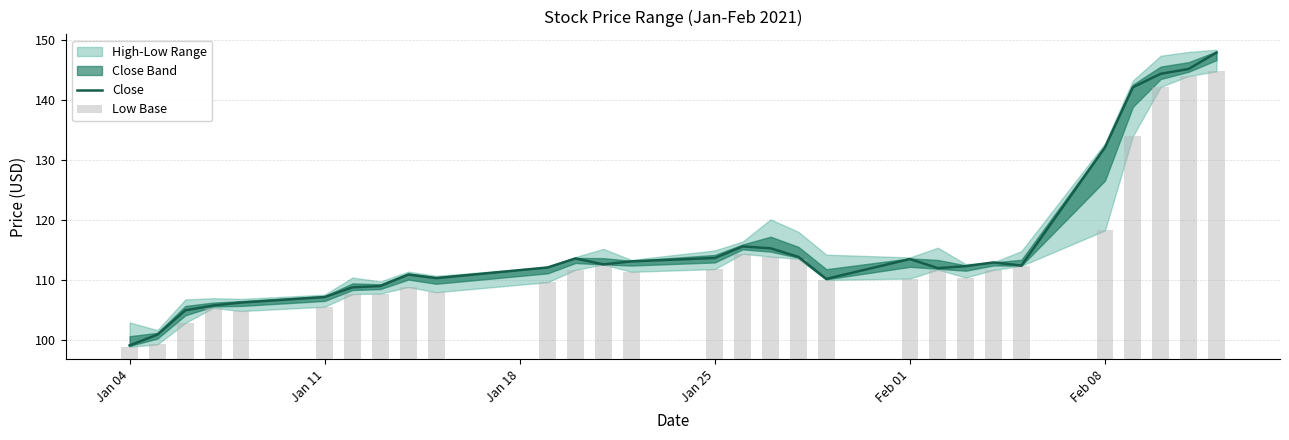

What is the difference between the second highest and minimum values in the Low Base series?

45.1